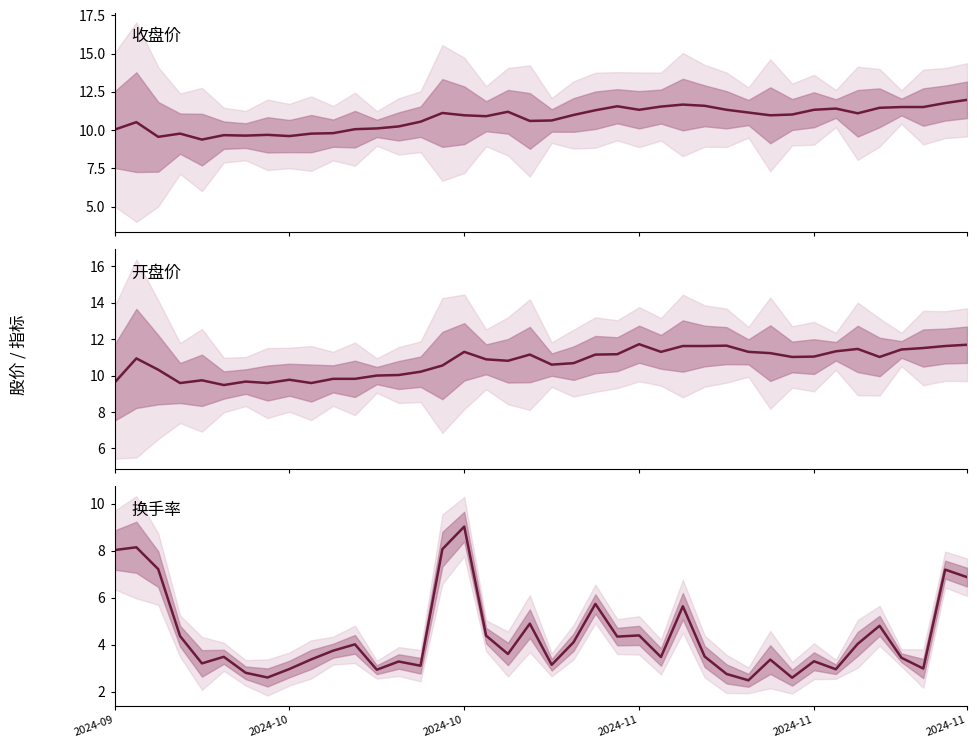

After their last crossing, which series has the higher values: 收盘 or 开盘?

收盘